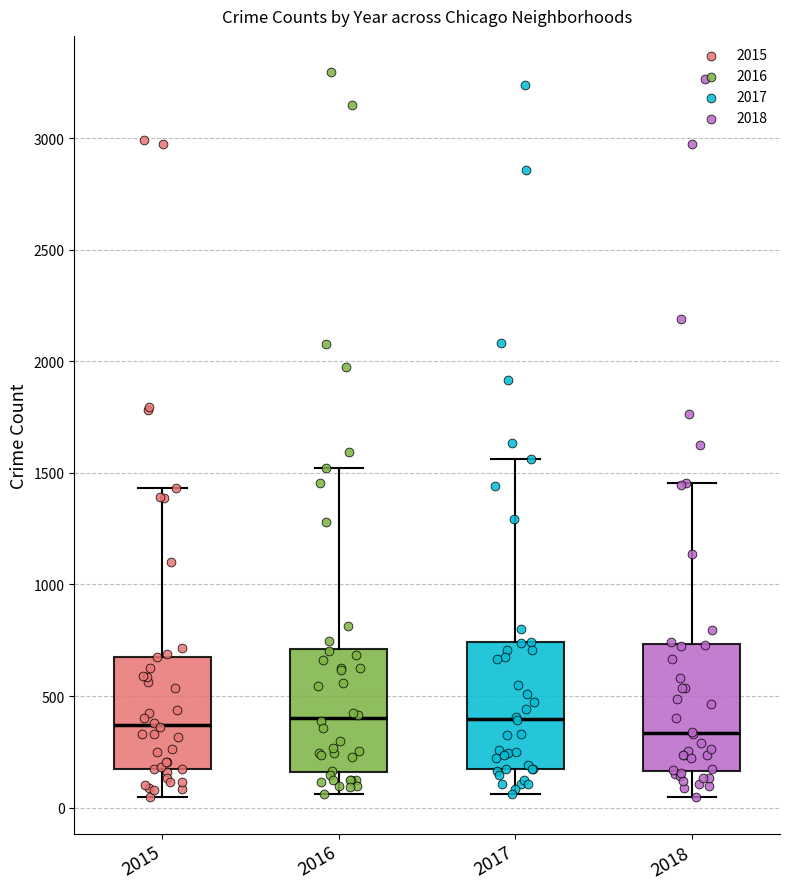

Reading left to right, transcribe this box plot: for each box, give where its median line is, the range the box spans, and where its two whiskers end, as read against the y-axis. The values are not printed on the chart, so give them approximately, as read against the axis.

2015: median 350, box 150 to 700, whiskers 50 to 1450
2016: median 400, box 150 to 700, whiskers 50 to 1500
2017: median 400, box 150 to 750, whiskers 50 to 1550
2018: median 350, box 150 to 750, whiskers 50 to 1450